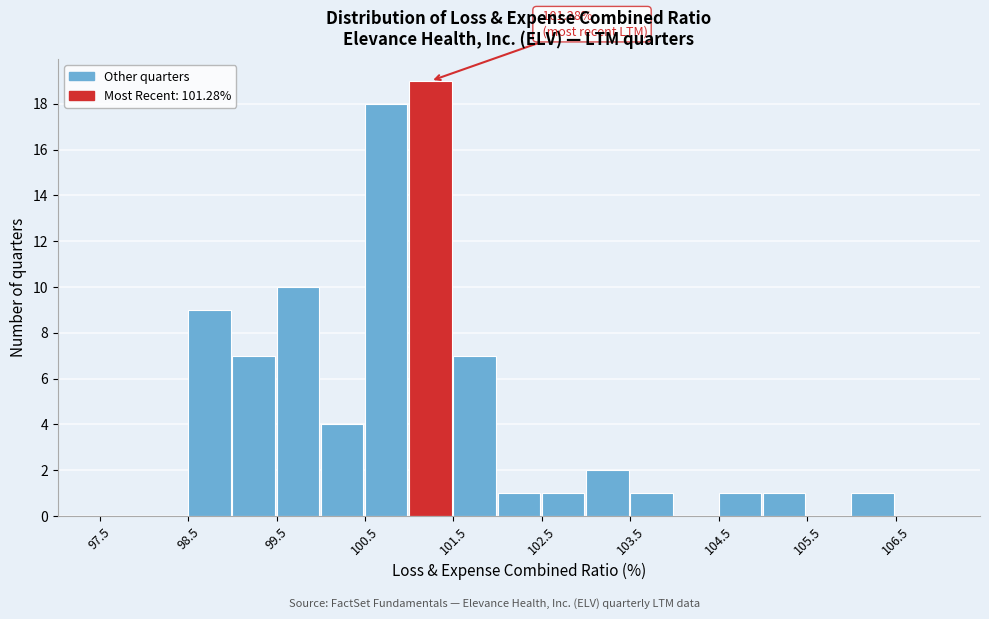

Over which range of the x-axis is the bar tallest?

101.0 to 101.5